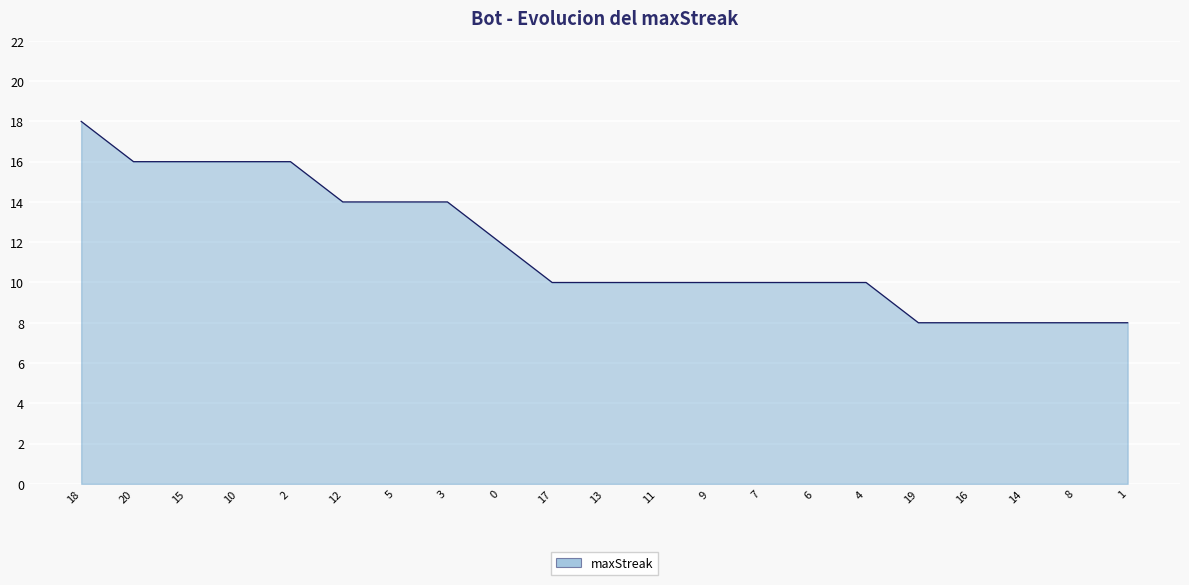

What is the maximum value shown in the chart?

18